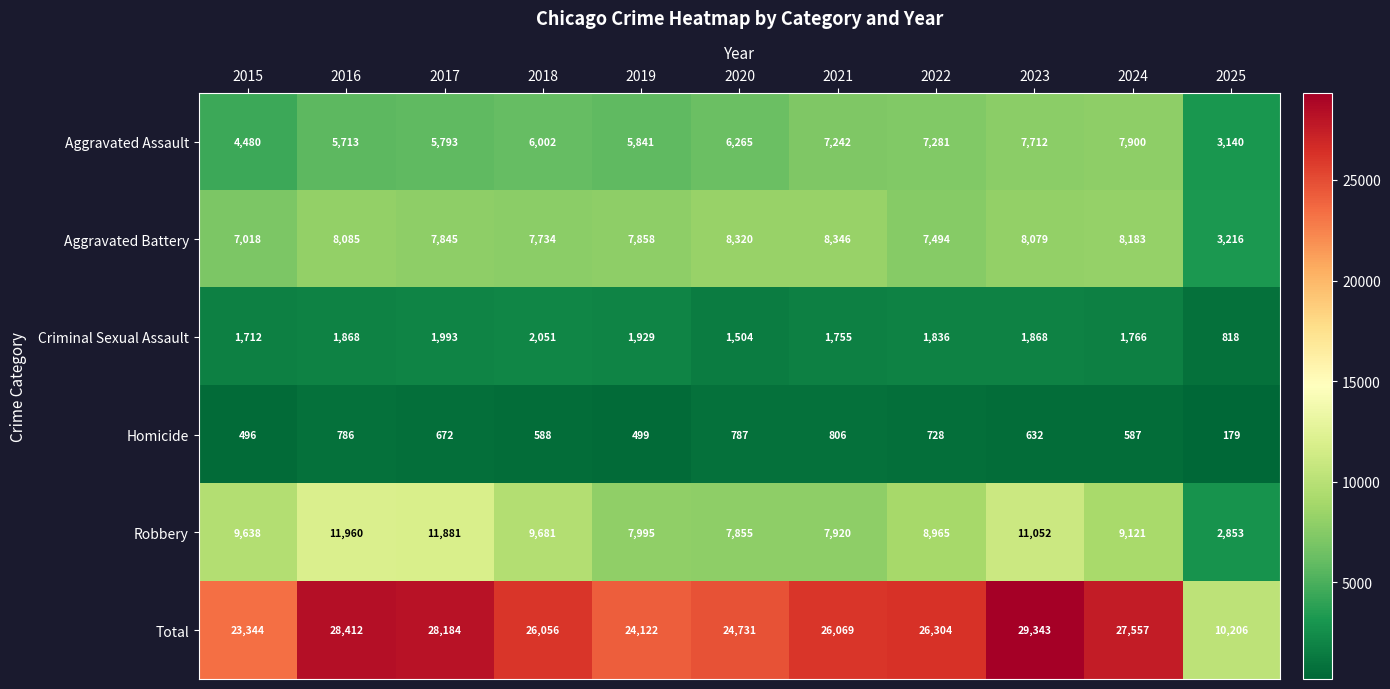

What is the total value across all series at 2025?

20412